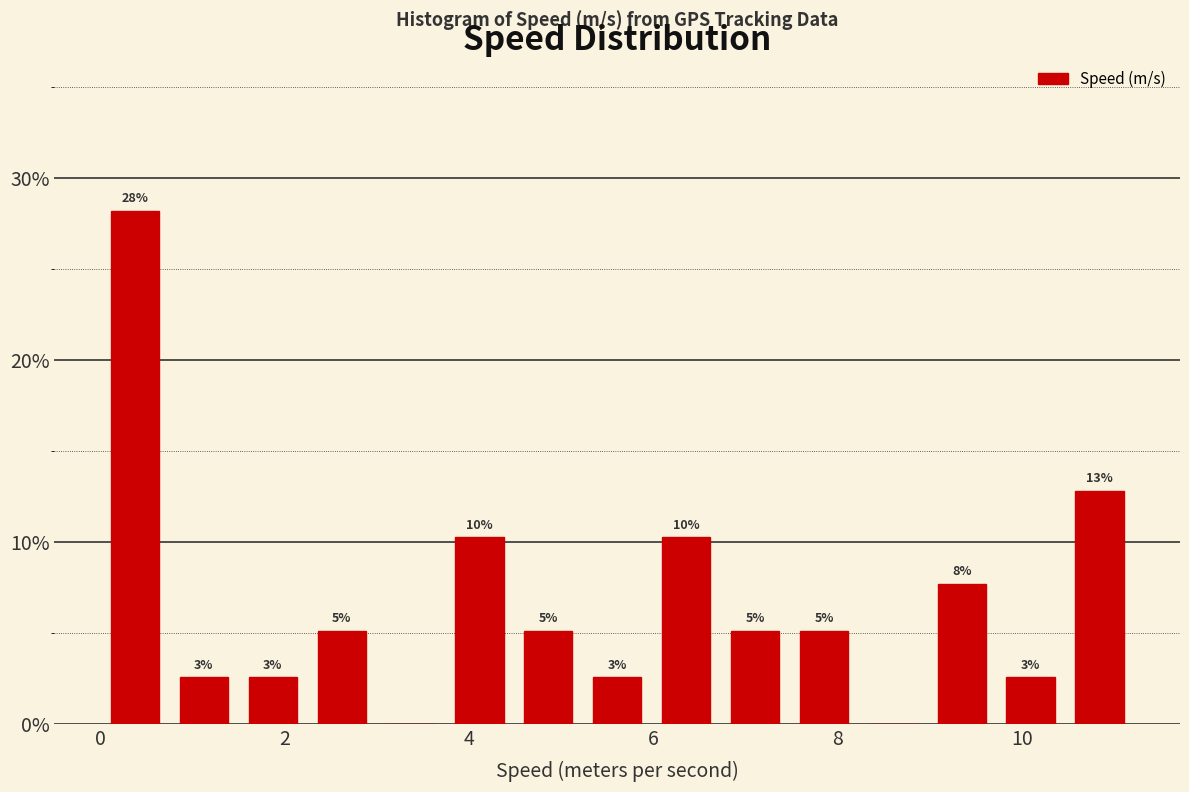

Read against the x-axis, roughly where is the centre of the tallest bar?

0.4